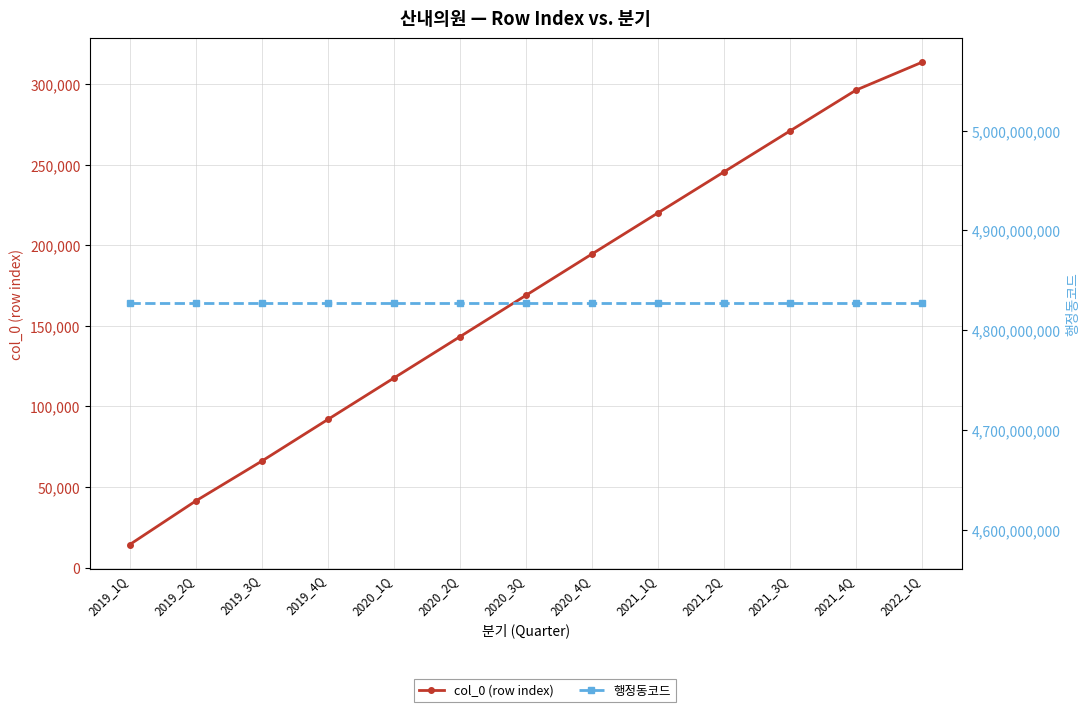

True or false: 행정동코드 has more than 2 interior local peaks.

False